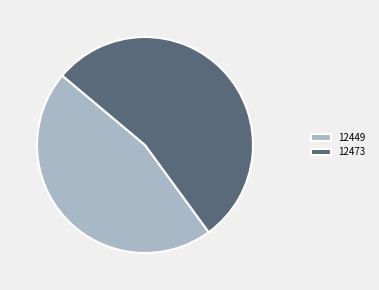

Rank the categories by value from highest to lowest.

12473, 12449